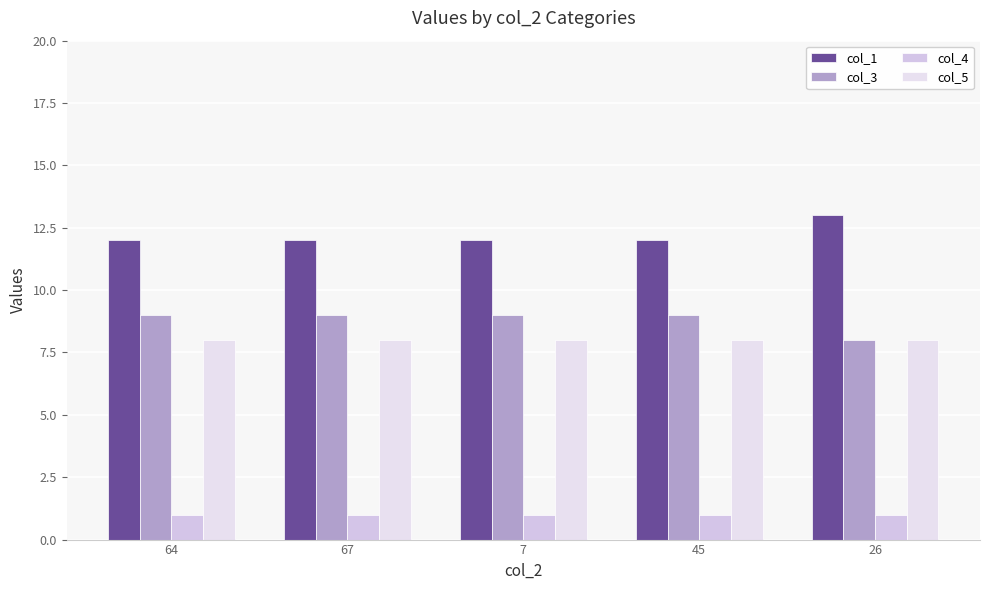

What is the label of the 1st bar from the right?

26